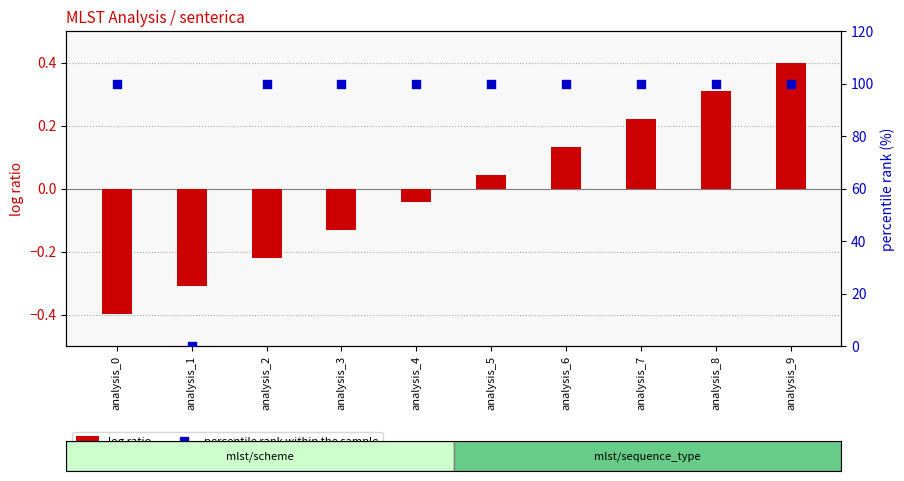

What is the total value across all series at analysis_0?

99.6